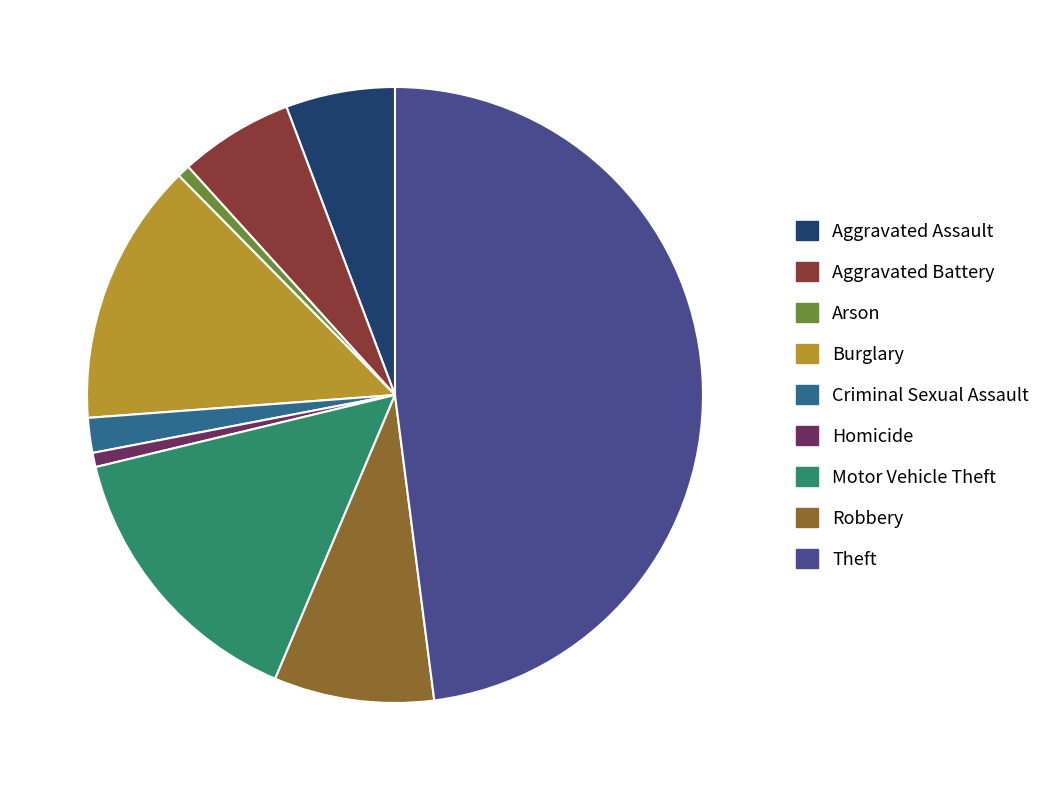

How many segments does this pie chart have?

9